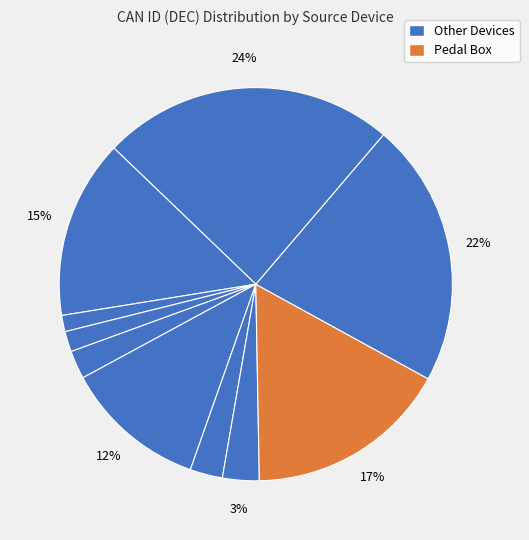

How many segments does this pie chart have?

10